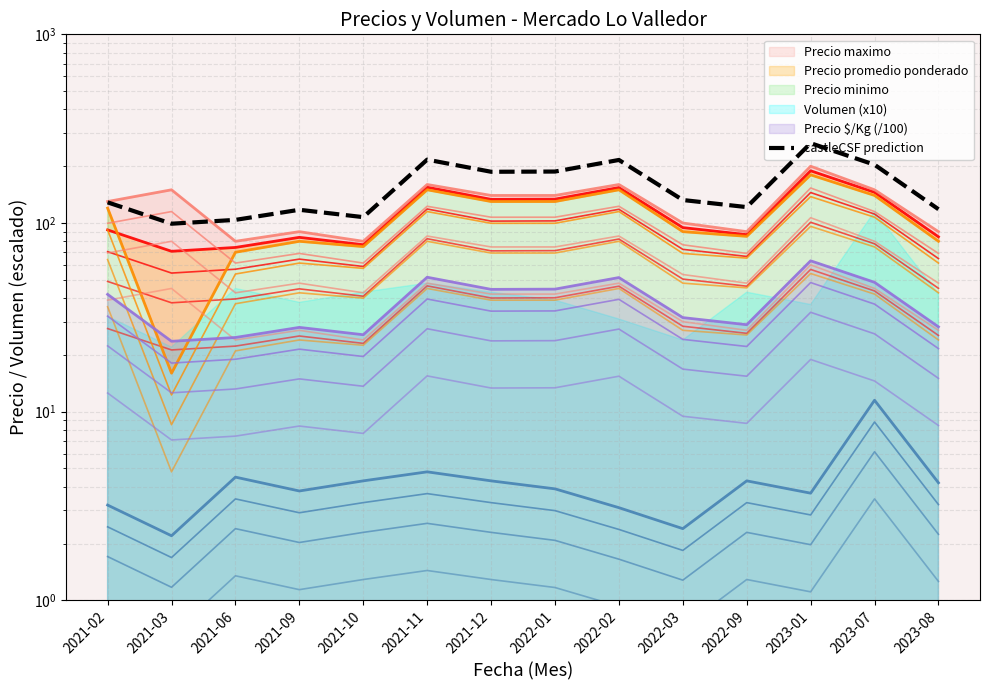

What is the value of the Precio maximo (lvl 1.0) point at the 10th from the left?

100.0